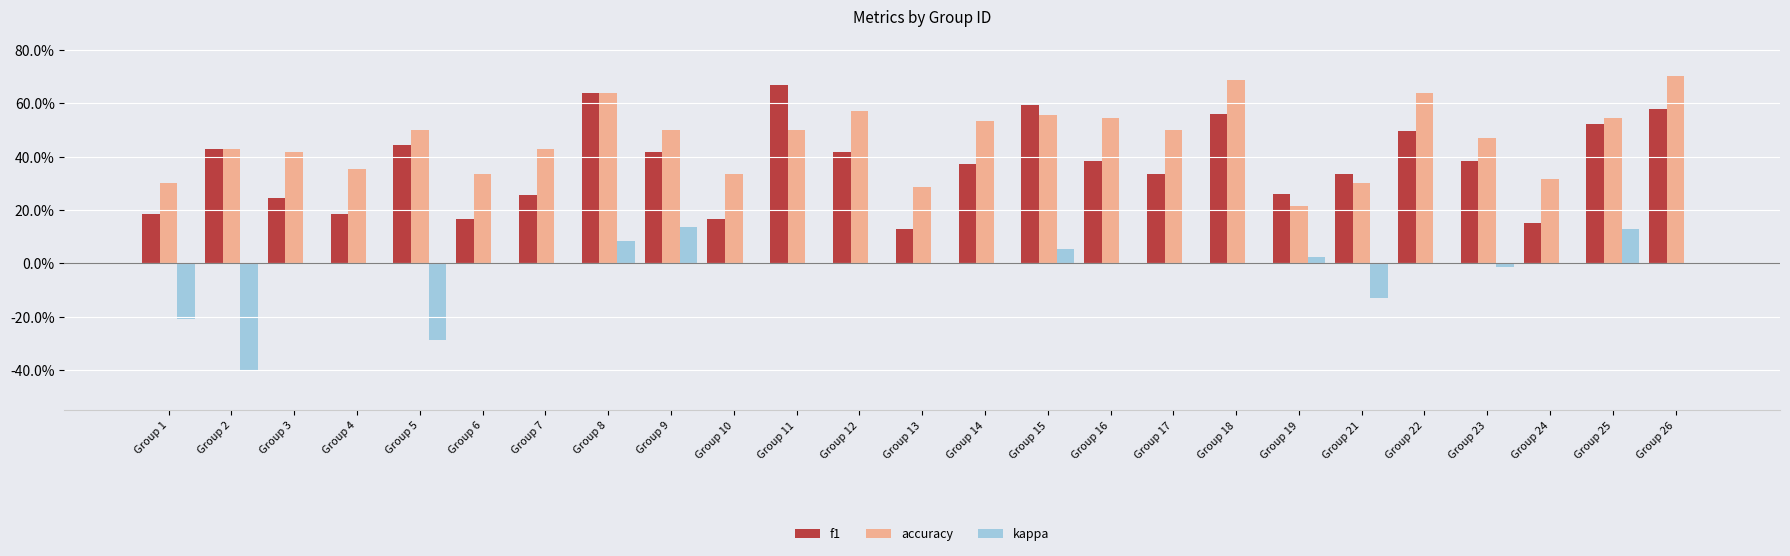

What value does the kappa series have at Group 15?

0.1